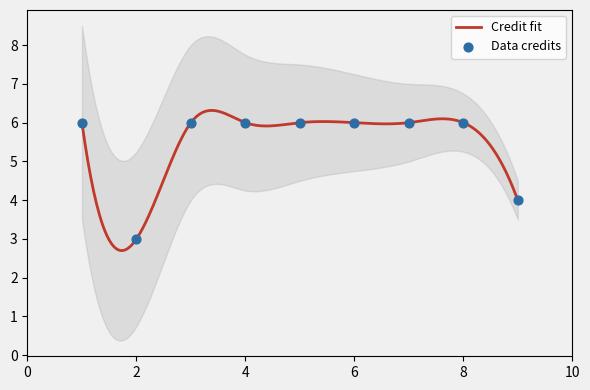

Approximately how many times larger is the value at 2 compared to 1?

0.5